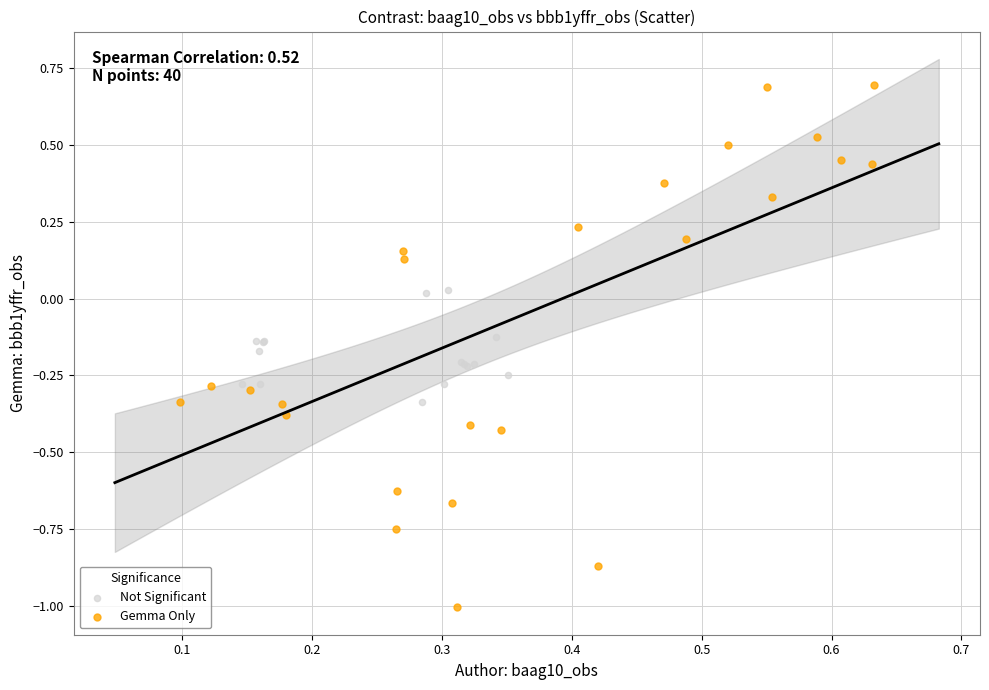

Which series contains the lowest Y value?

Gemma Only